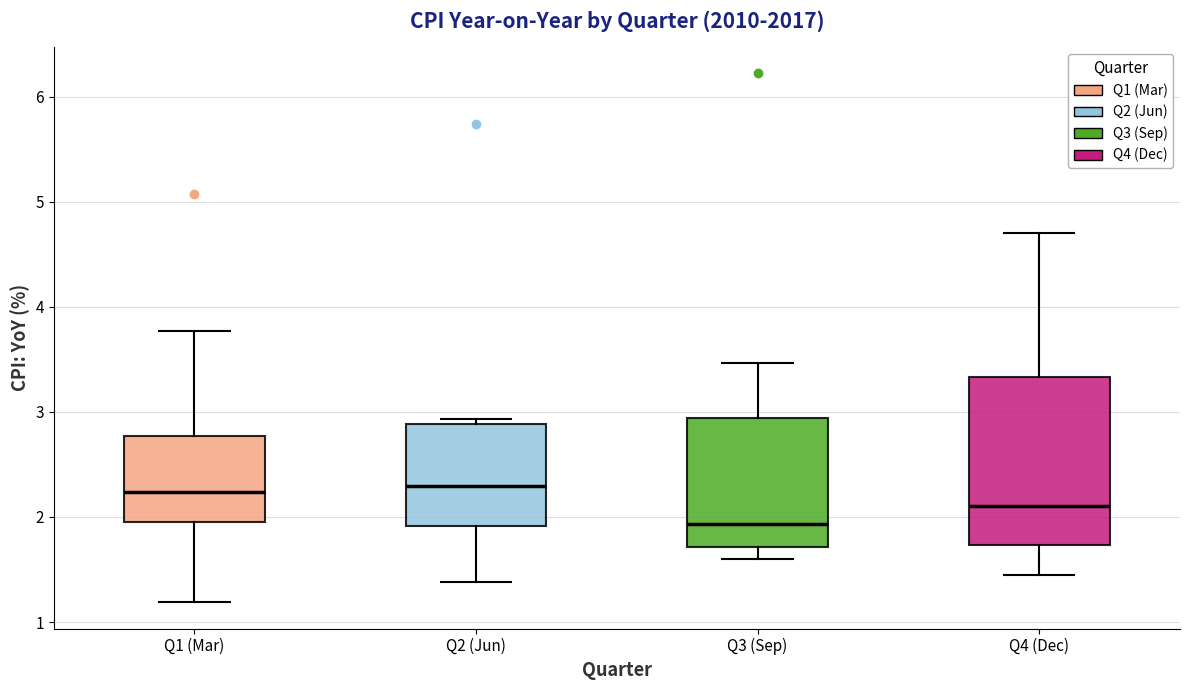

Comparing the boxes themselves (not the whiskers), which one is the tallest?

Q4 (Dec)